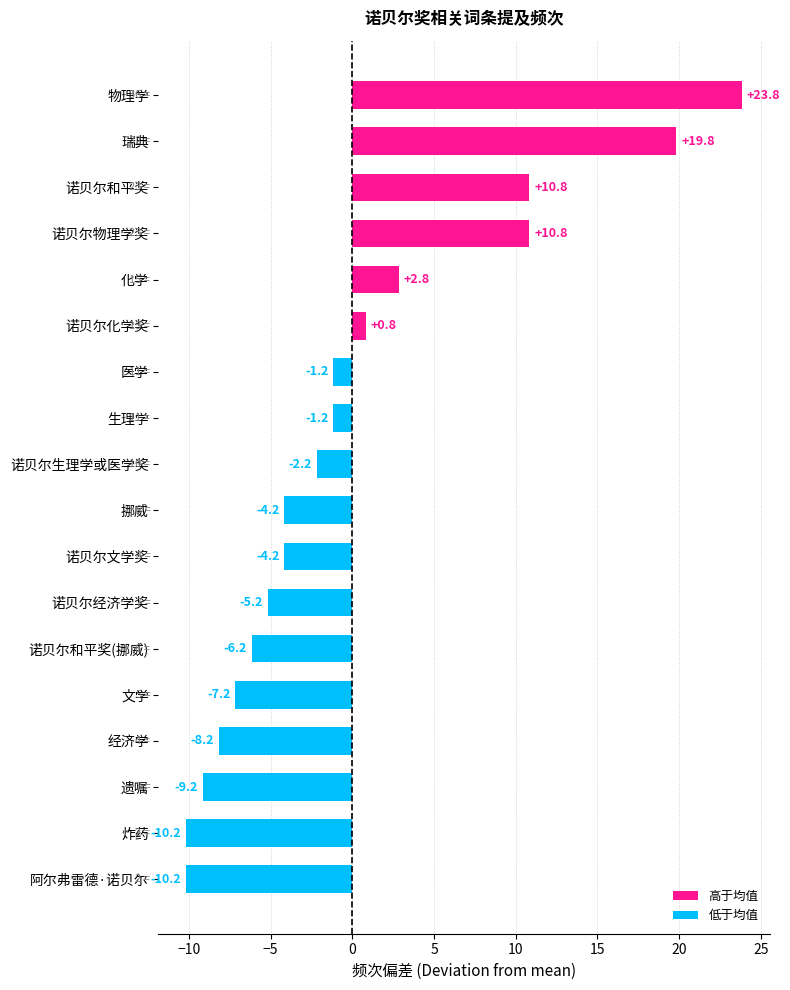

What value does the data have at 诺贝尔生理学或医学奖?

-2.2